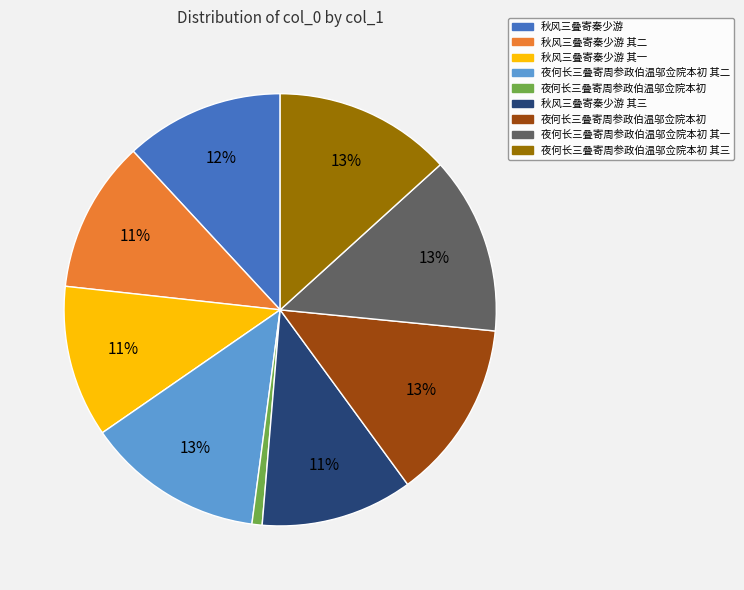

Does any single category account for the majority?

No